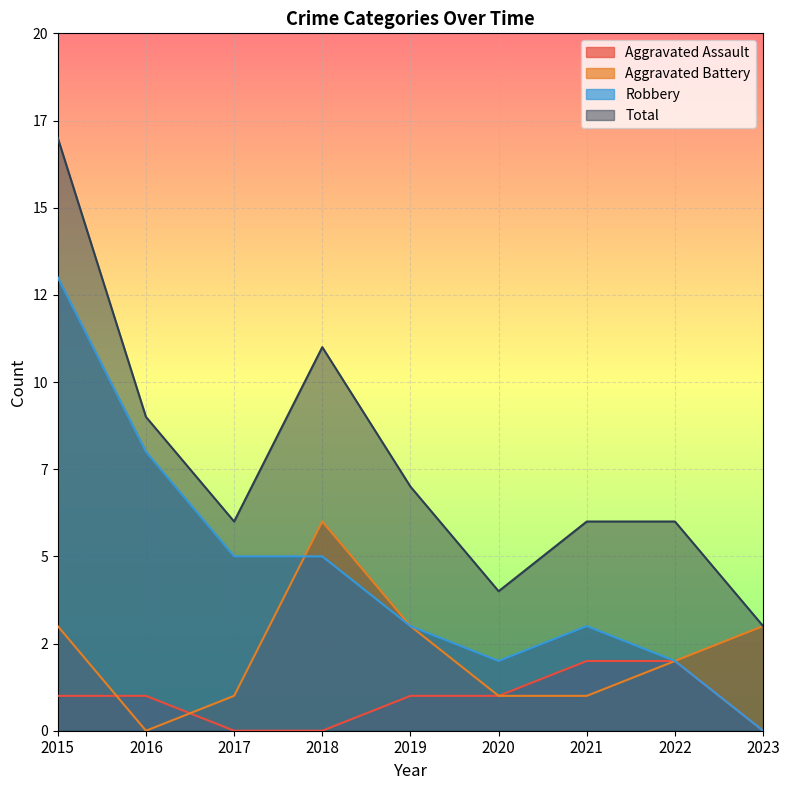

How many lines are shown in the chart?

4